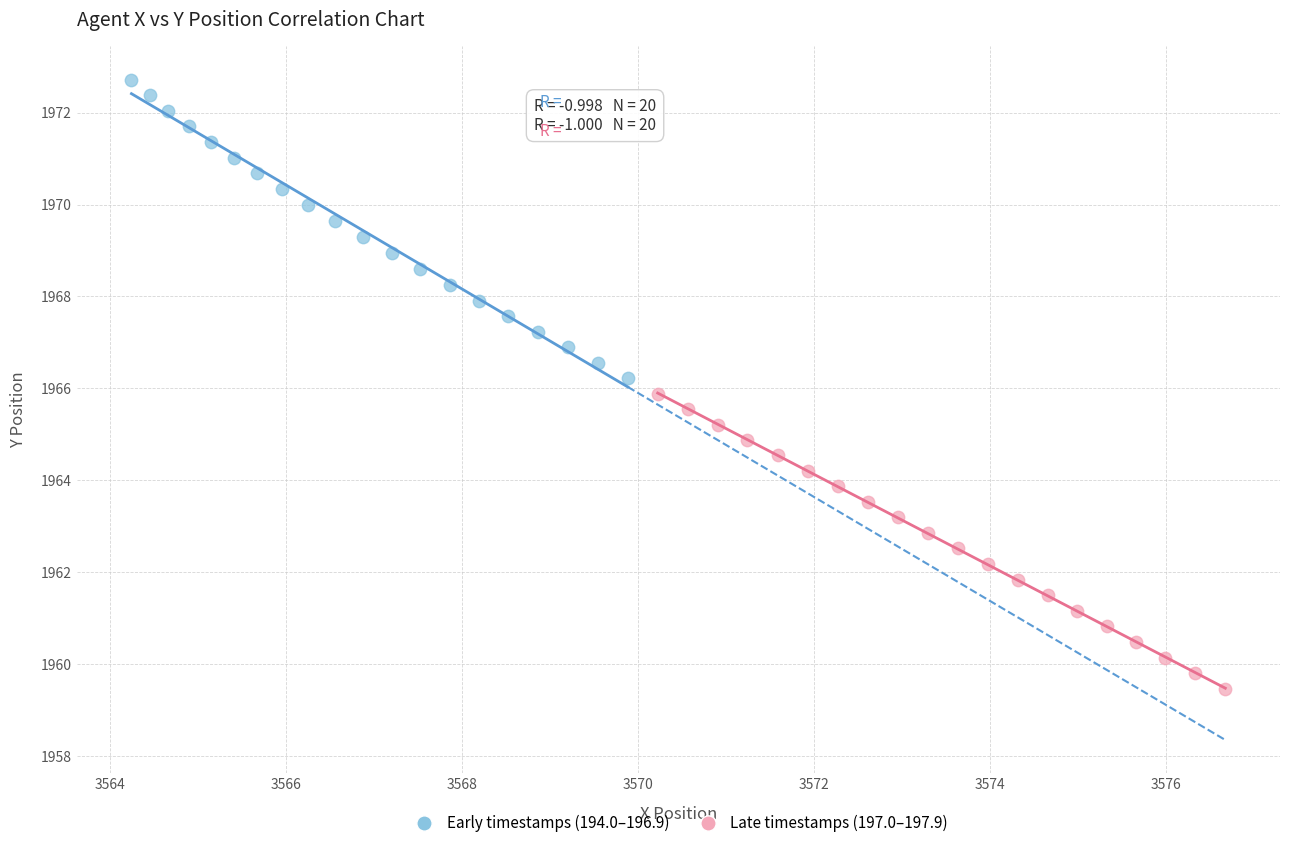

Which series has the largest Y range (max minus min)?

Early timestamps (194.0–196.9)